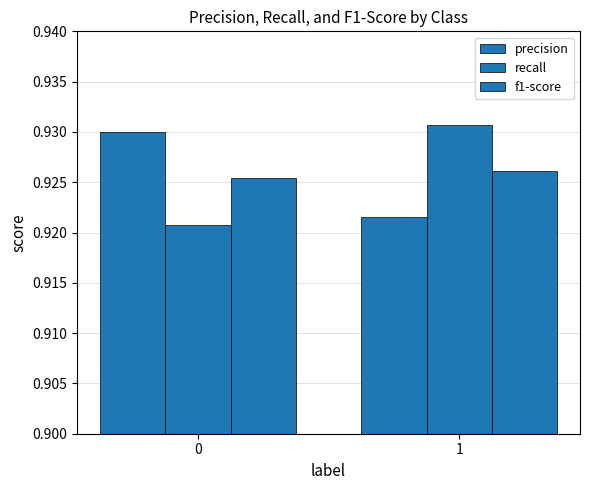

At how many categories does at least one series exceed 0?

2